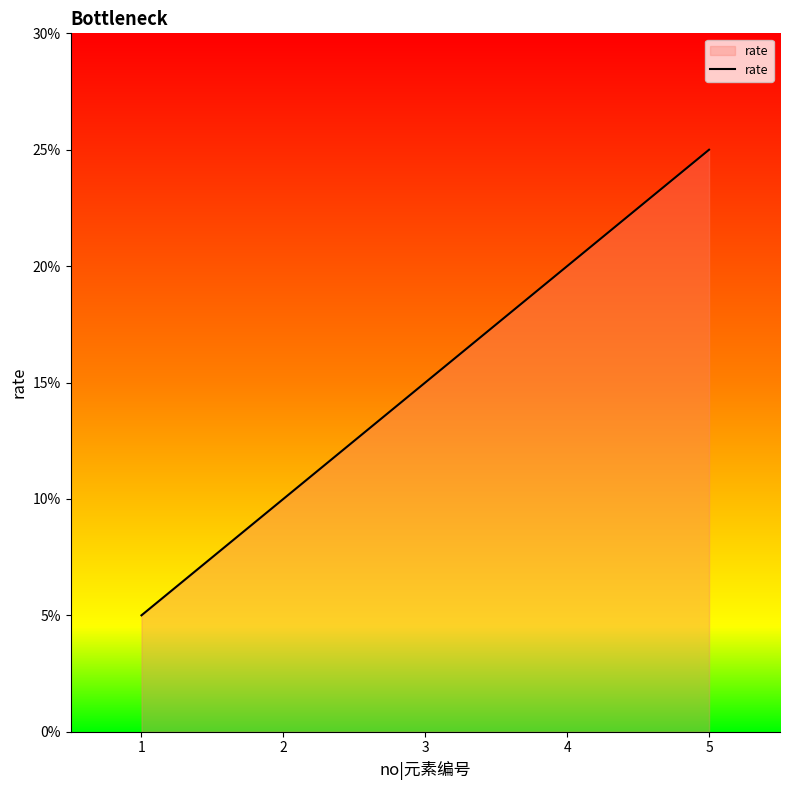

What is the smallest value displayed?

5